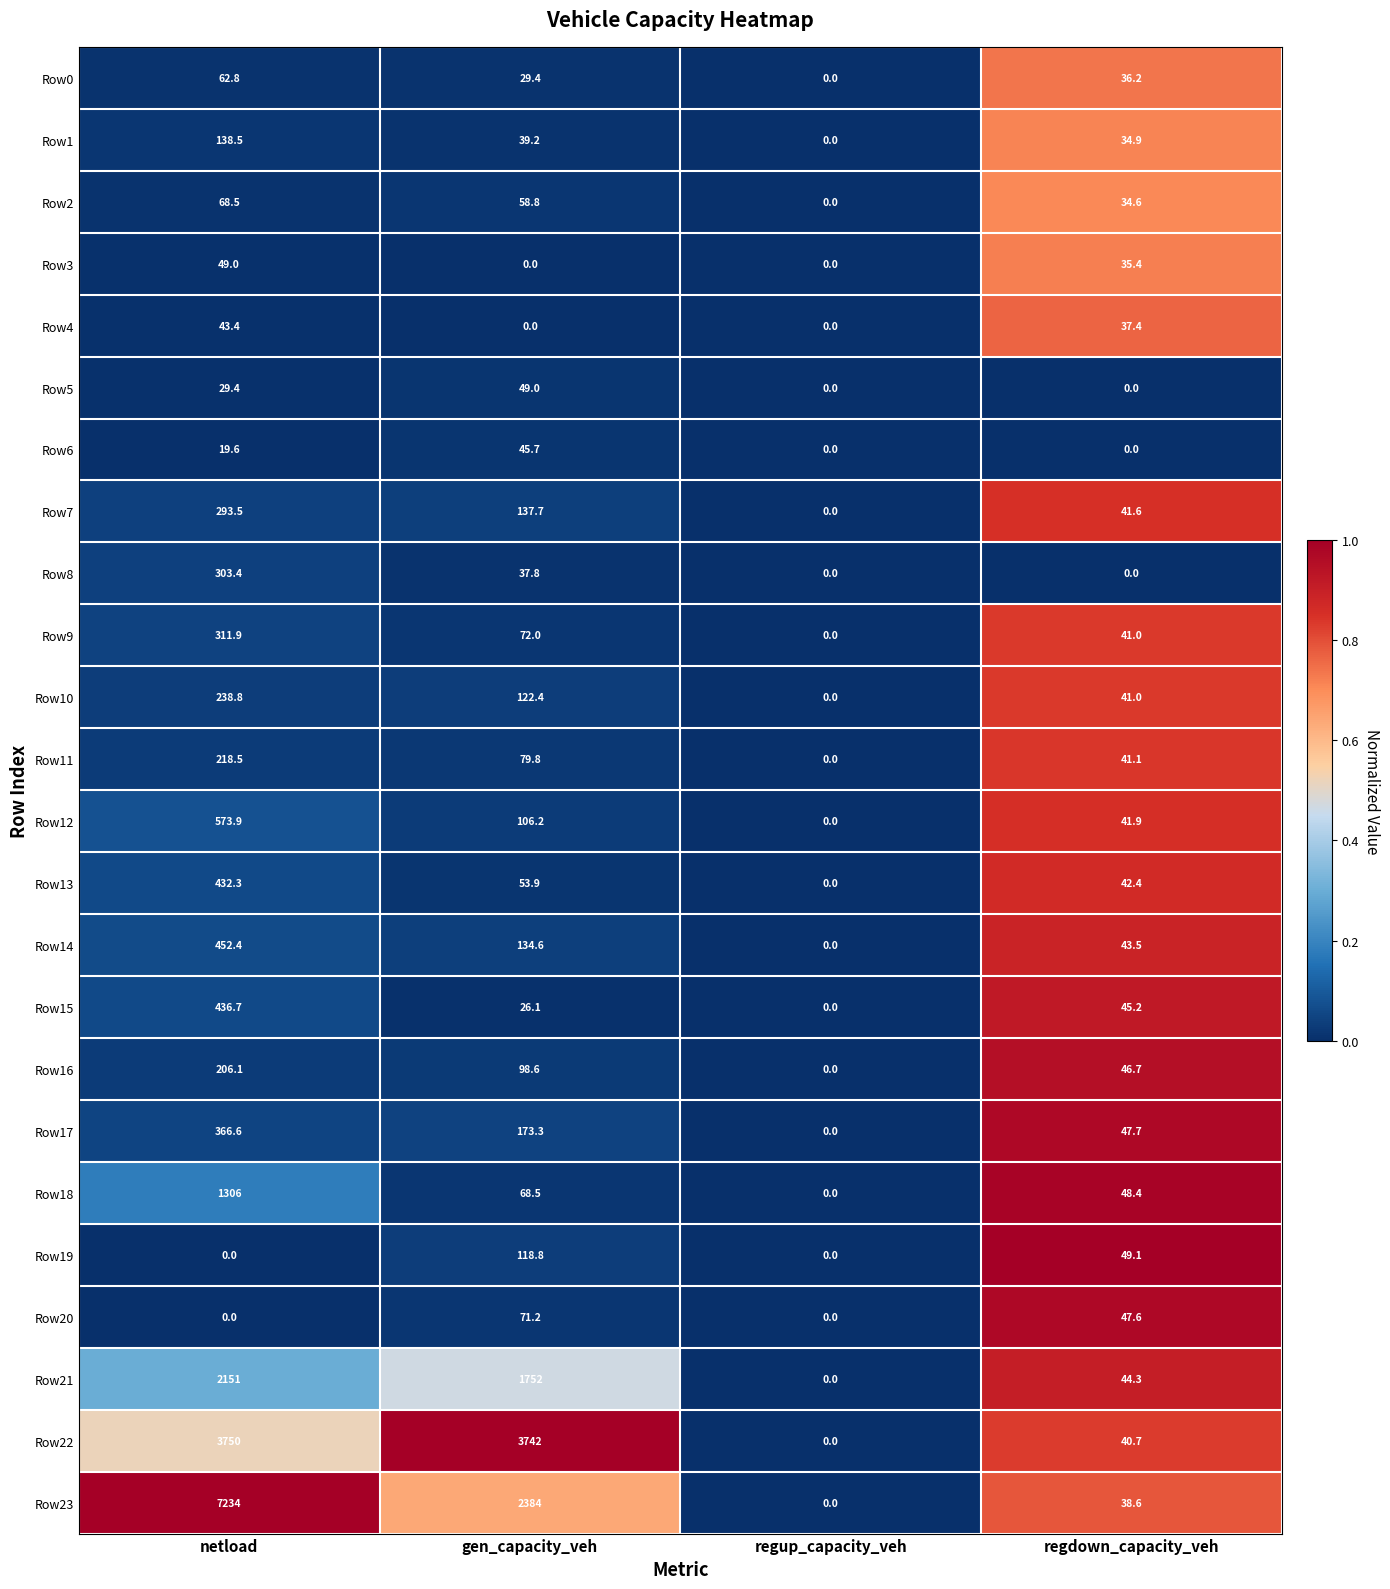

True or false: Row14 has a value of 43.5 at regdown_capacity_veh.

True